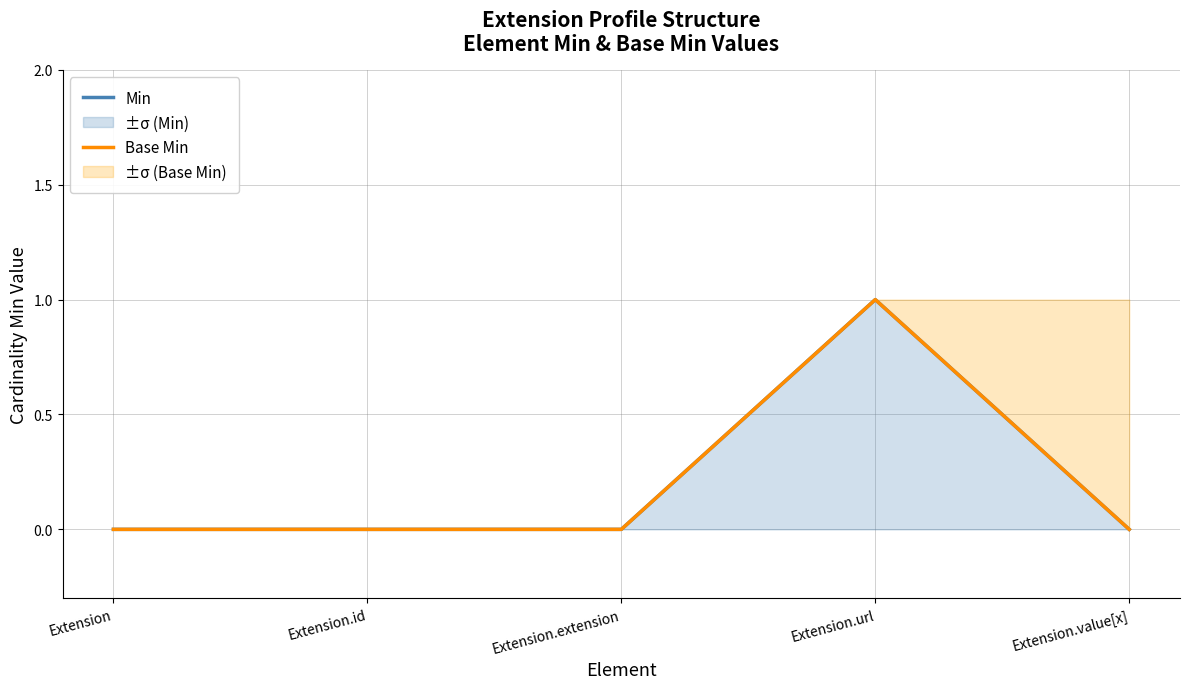

Reading left to right, transcribe all the data shown in this chart.

Min: Extension=0	Extension.id=0	Extension.extension=0	Extension.url=1	Extension.value[x]=0
Base Min: Extension=0	Extension.id=0	Extension.extension=0	Extension.url=1	Extension.value[x]=0